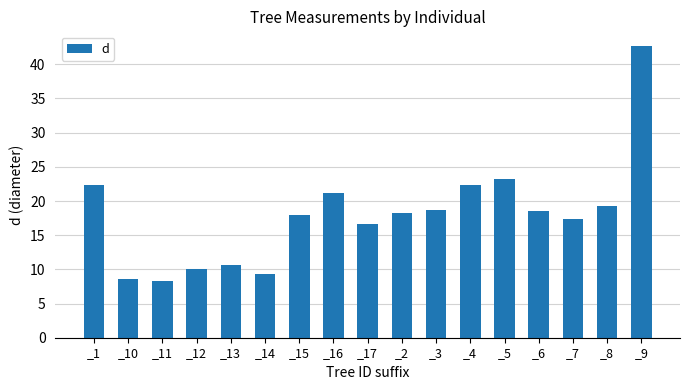

What is the label of the 8th bar from the right?

_2